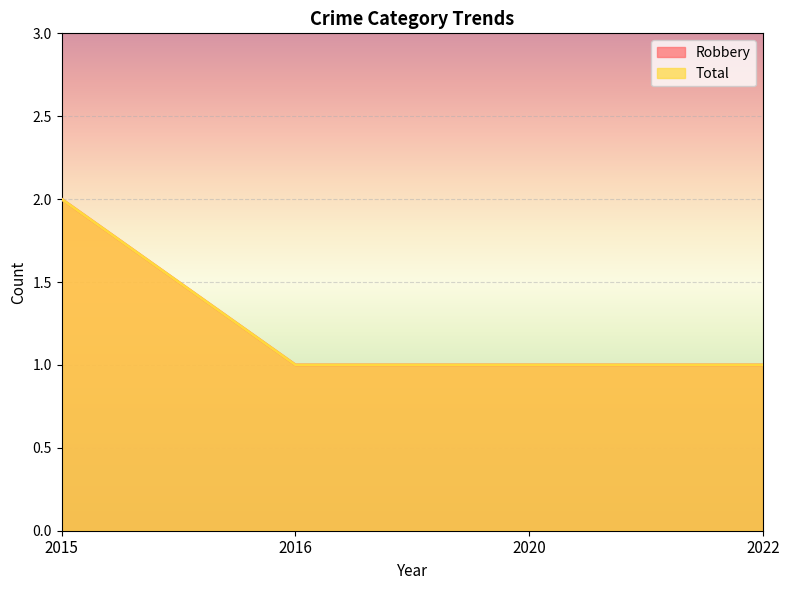

What is the sum of the Robbery values at 2022 and 2015?

3